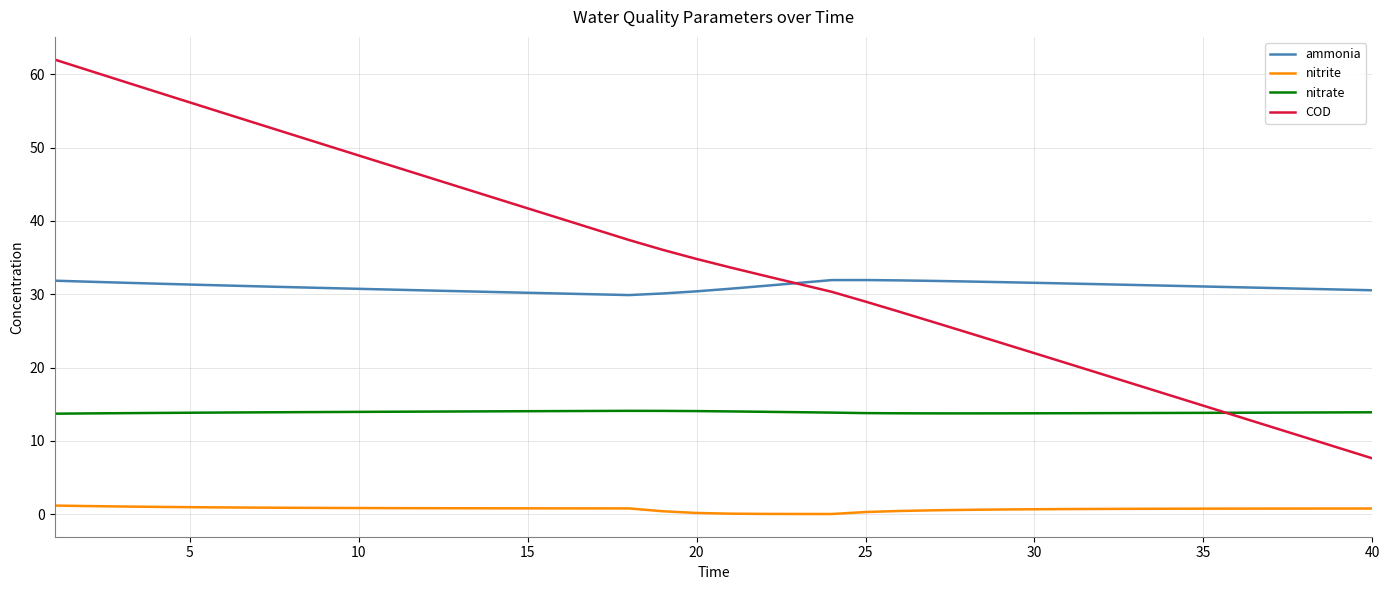

List the series in order of their peak value, lowest first.

nitrite, nitrate, ammonia, COD